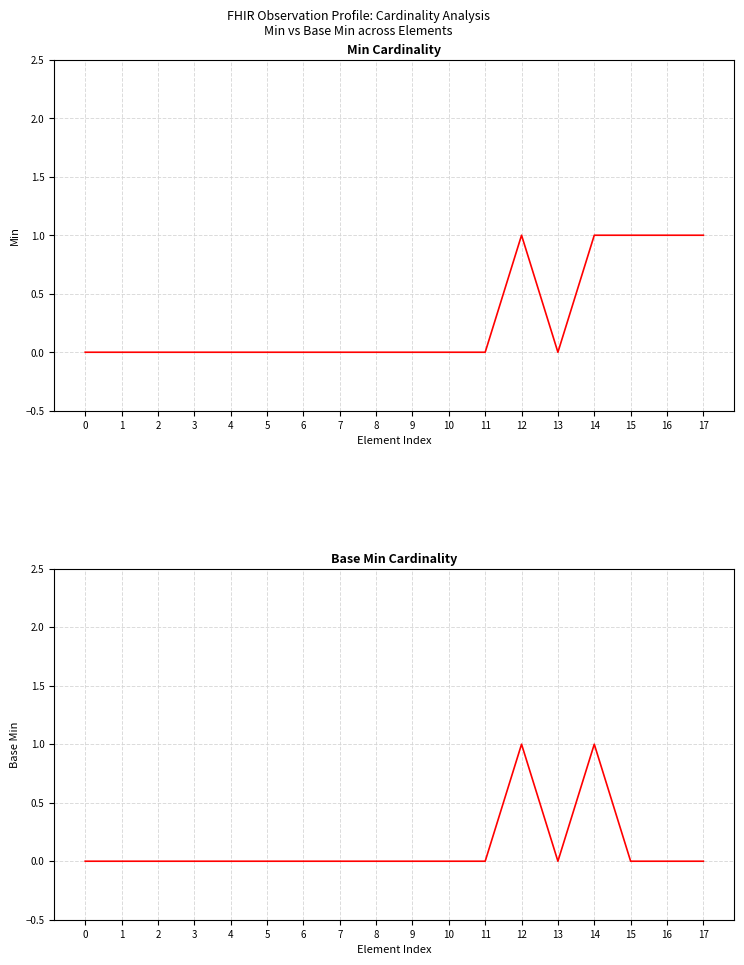

Is the value of Min at 8 greater than the value of Base Min at 10?

No